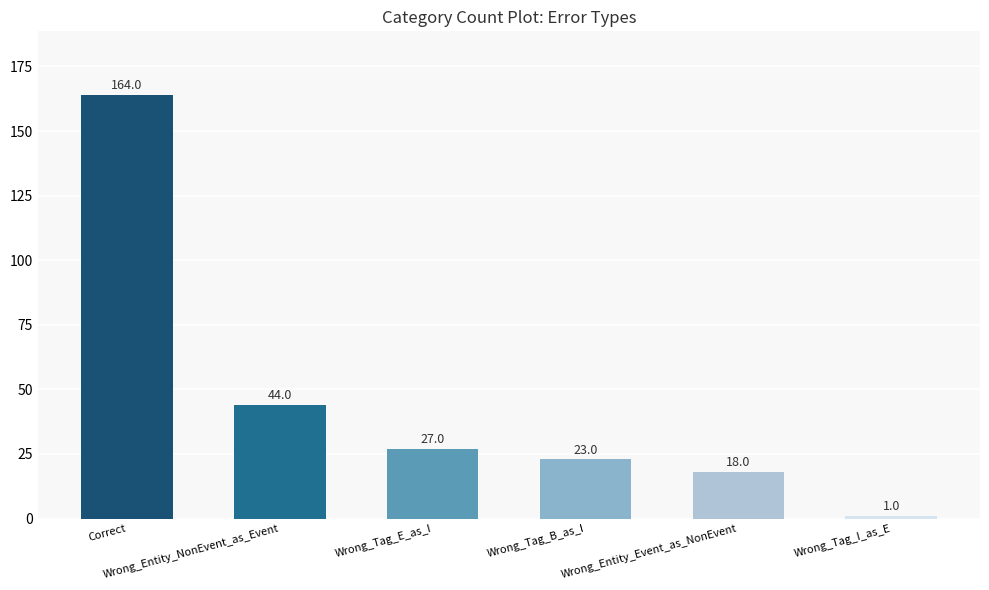

Reading left to right, list all the values displayed in this chart.

164	44	27	23	18	1